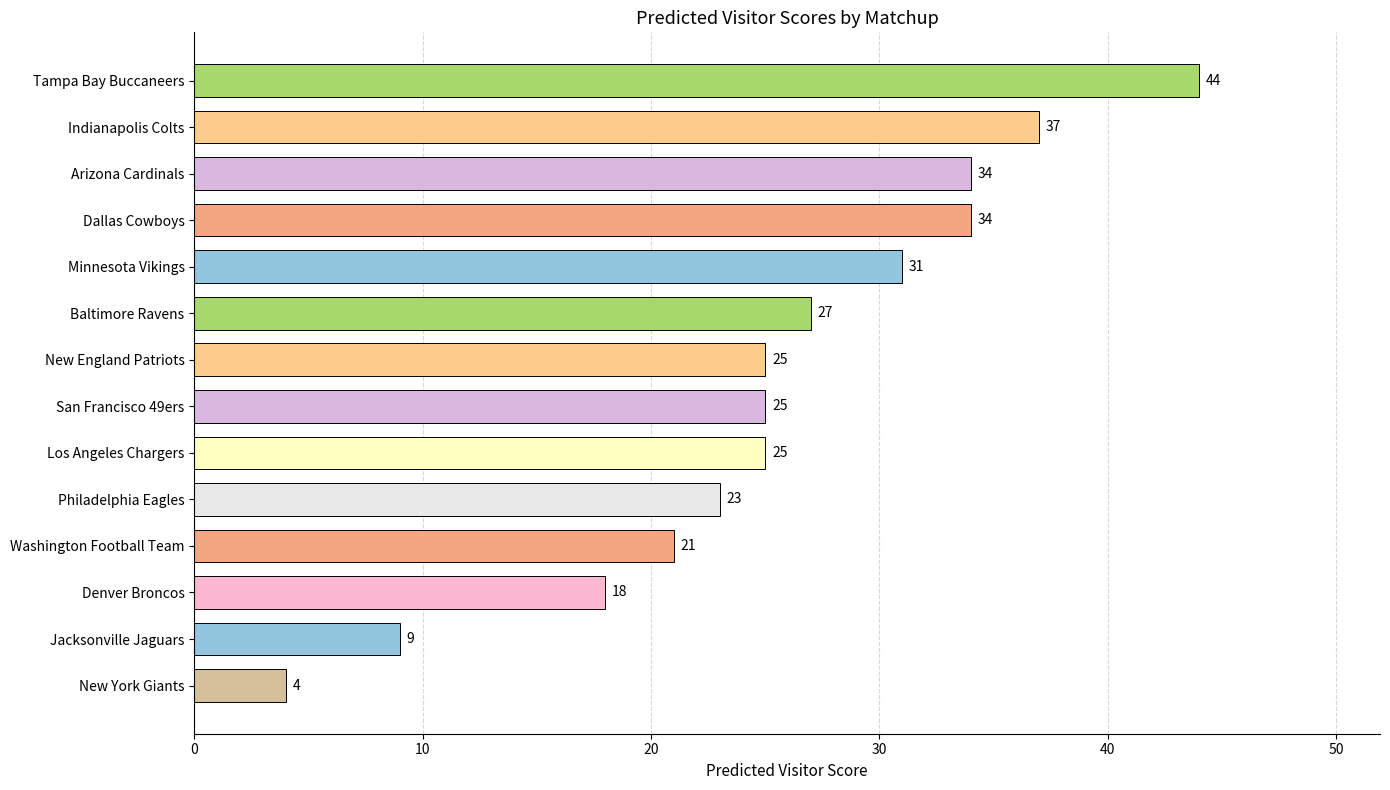

Which has a higher value, Baltimore Ravens or Los Angeles Chargers?

Baltimore Ravens